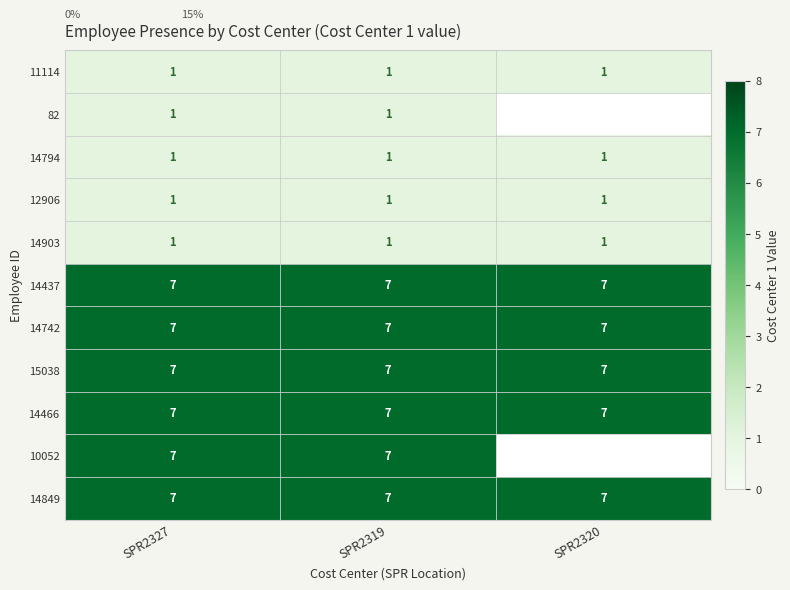

Which category has the lowest value across all series?

SPR2327